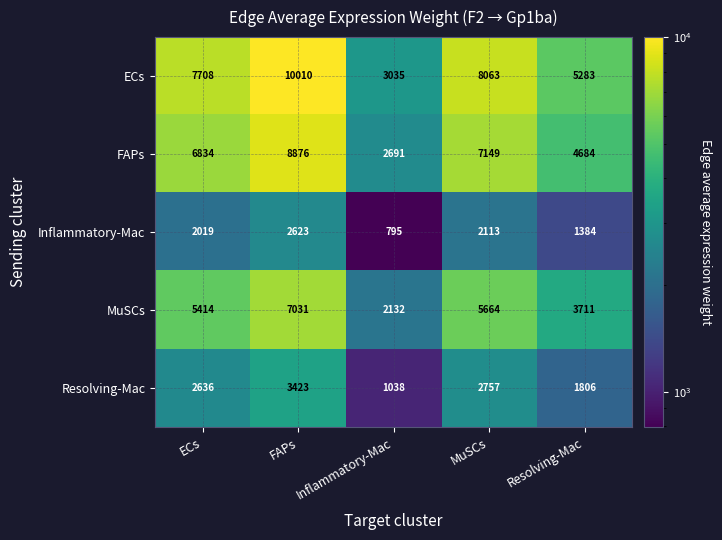

Which label corresponds to the largest value in the chart?

FAPs